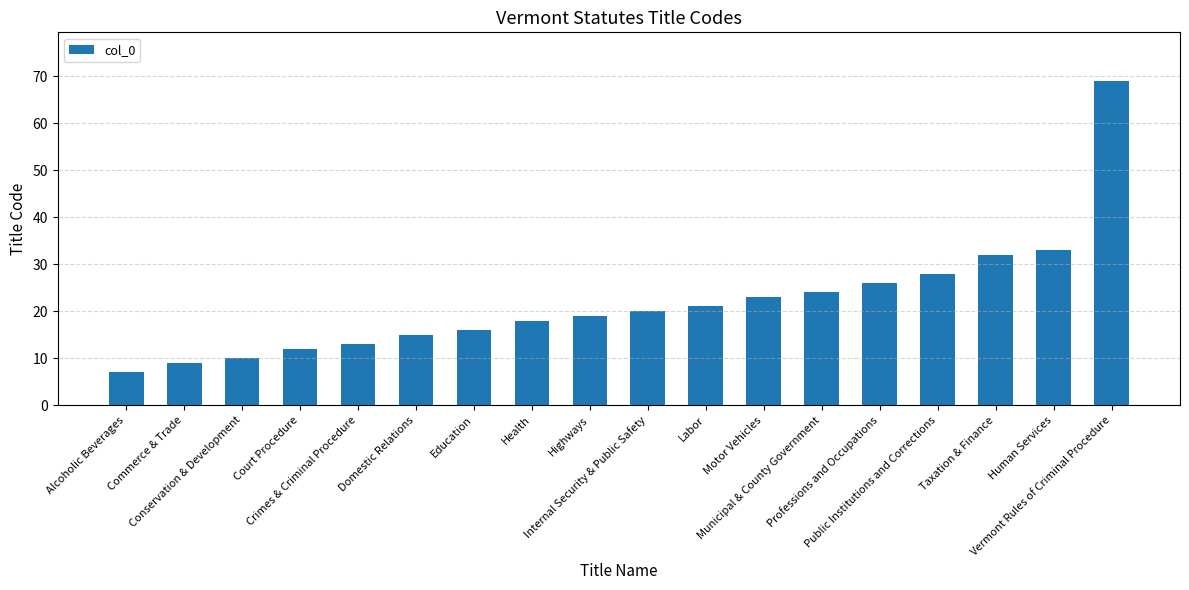

What is the minimum value shown in the chart?

7